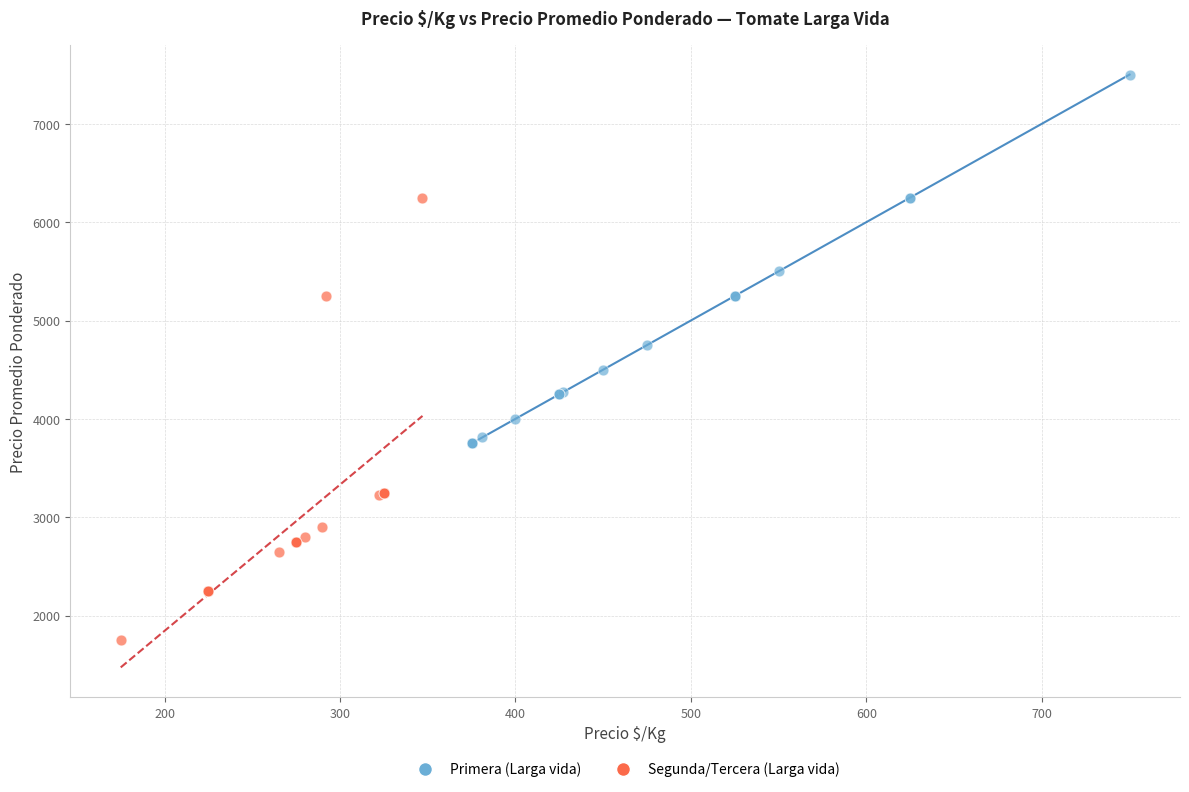

Which series has the widest spread of Y values?

Segunda/Tercera (Larga vida)